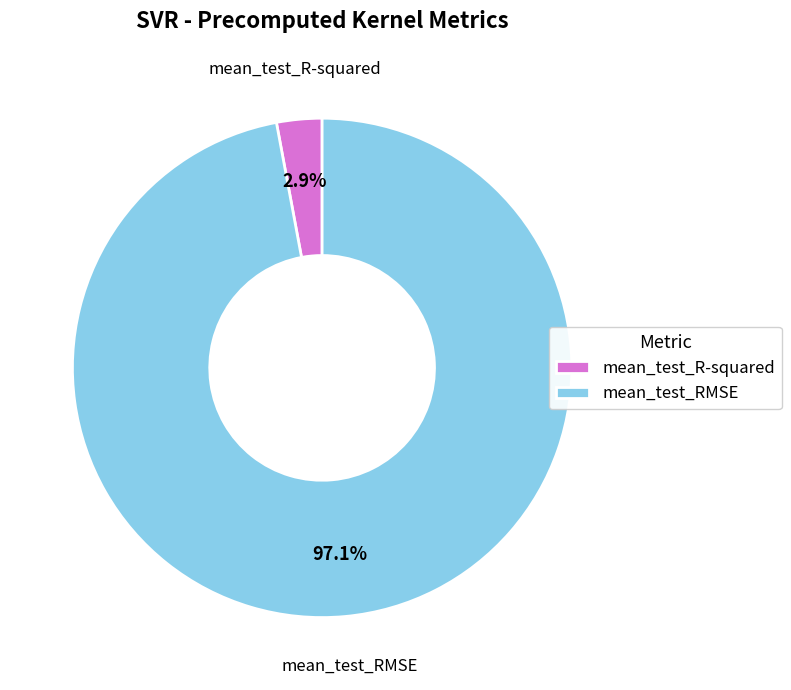

Does mean_test_R-squared represent more than half of the total?

No